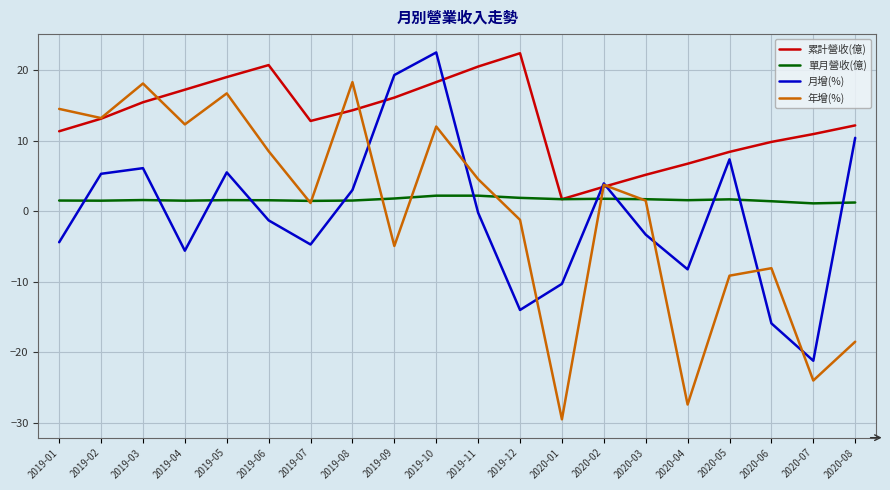

At 2020-06, list the series in order from largest to smallest.

累計營收(億), 單月營收(億), 年增(%), 月增(%)